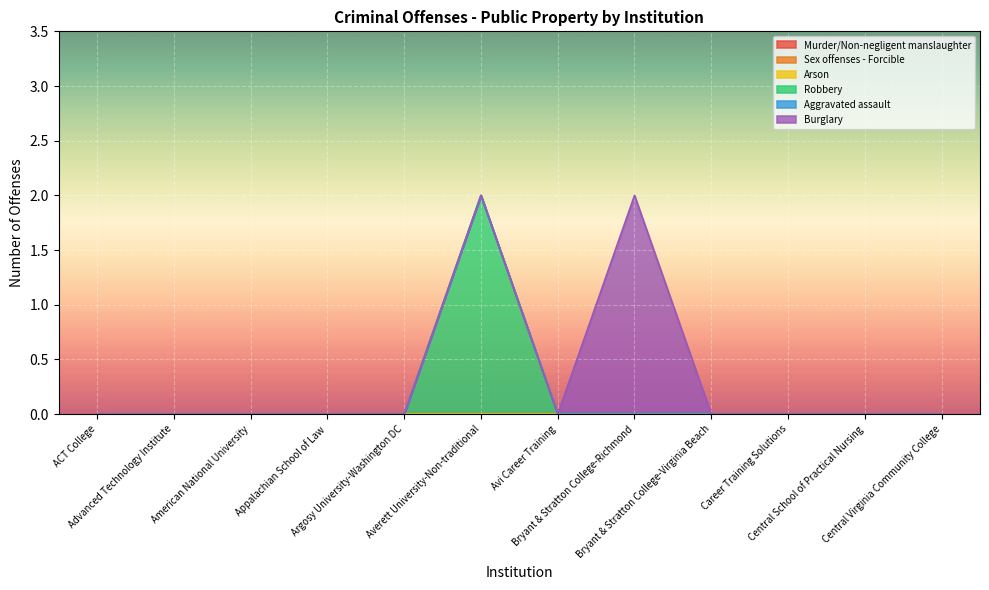

What is the difference between the highest and lowest values at Averett University-Non-traditional?

2